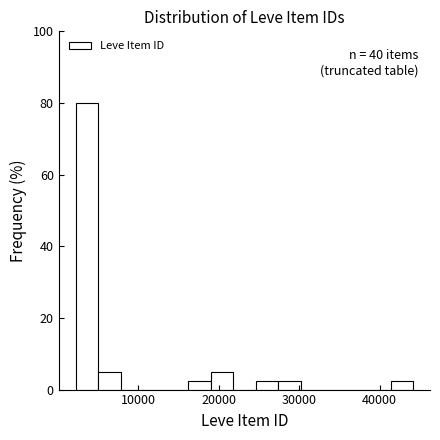

Around what value on the x-axis is the tallest bar? Give the approximate position of its centre, as read against the axis.

4000